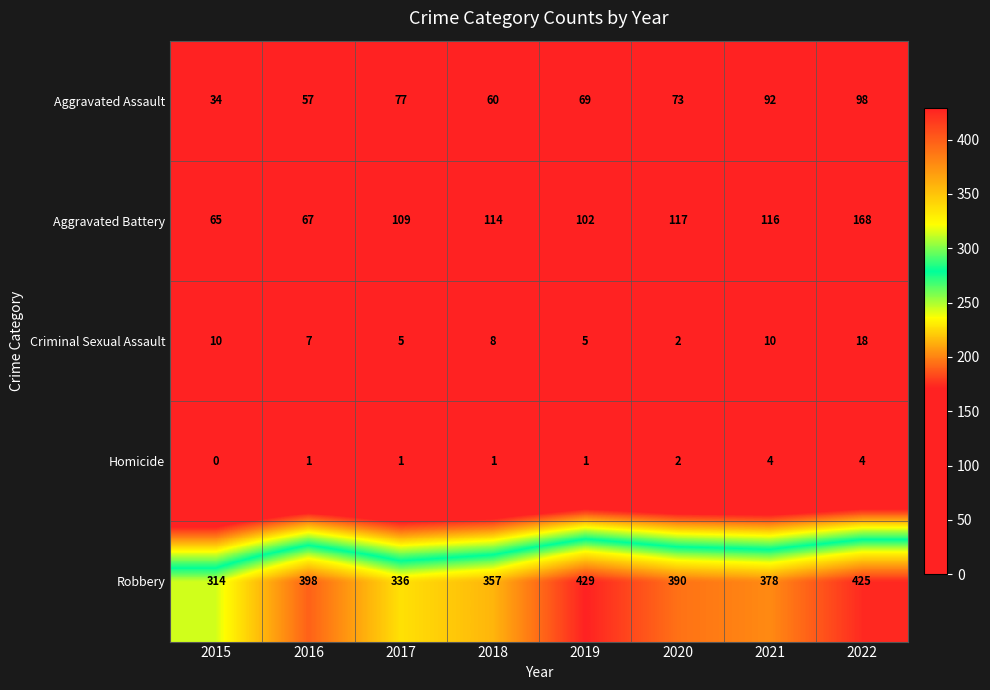

At which category is the sum across all series the highest?

2022